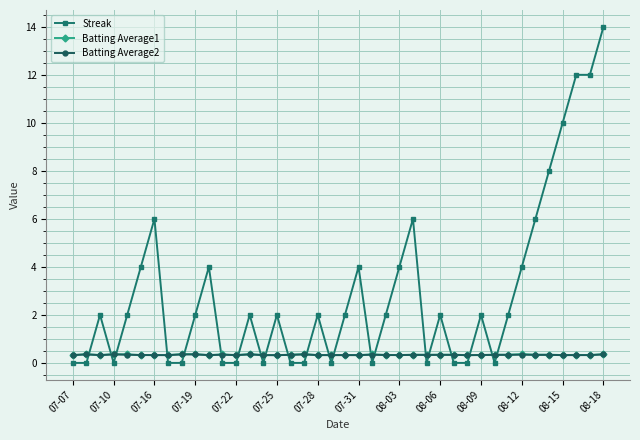

Which series has the widest spread of values?

Streak